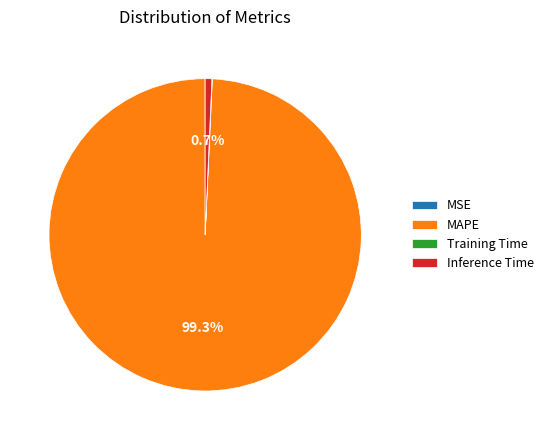

Which category has the biggest portion of the pie?

MAPE